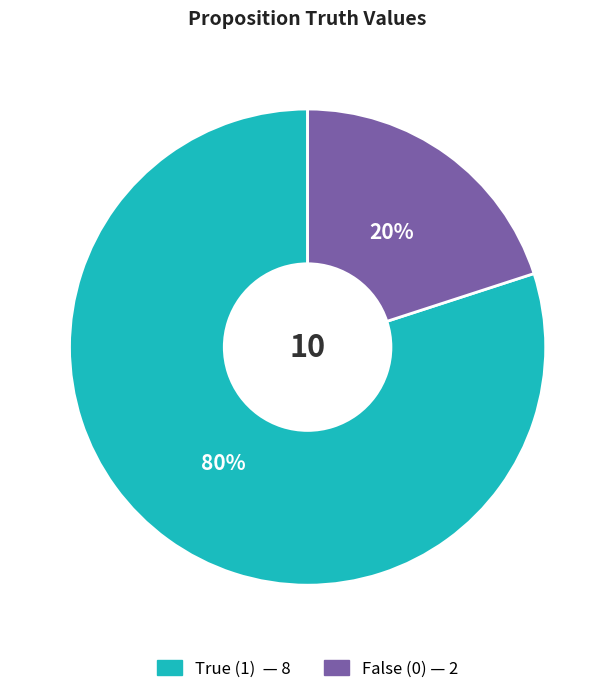

To the nearest percent, what is the difference between the largest and smallest slice percentages?

60%